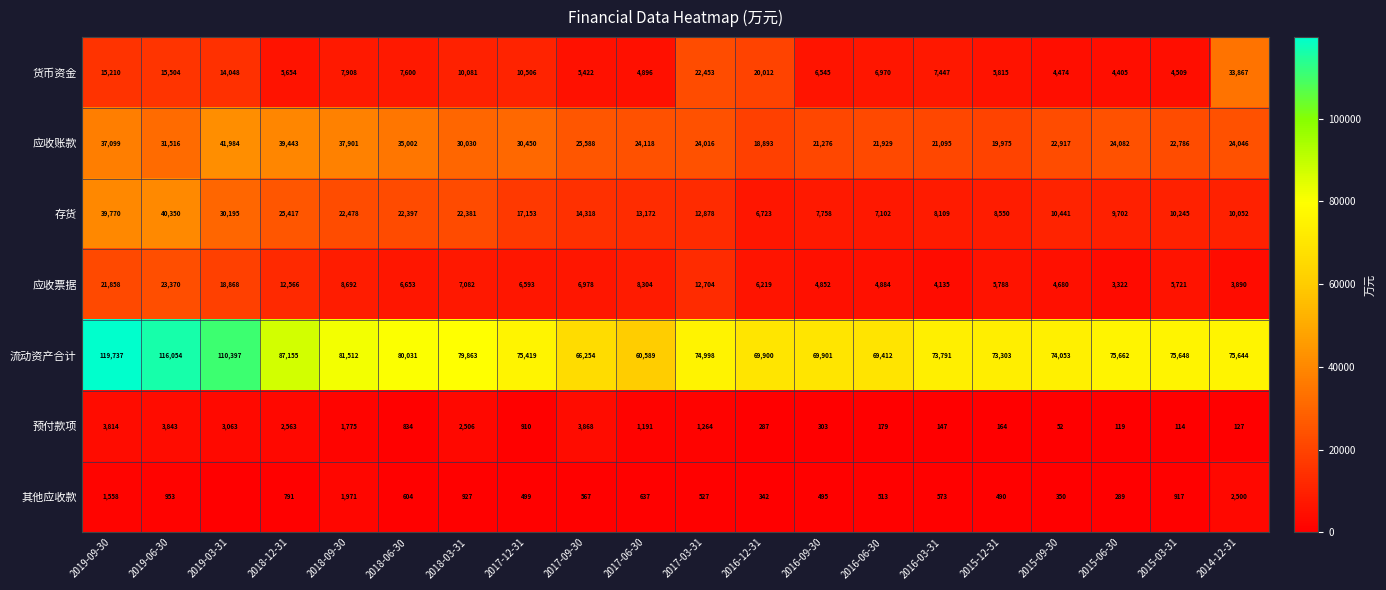

The value of 应收票据 at 2017-03-31 is 7253. True or false?

False